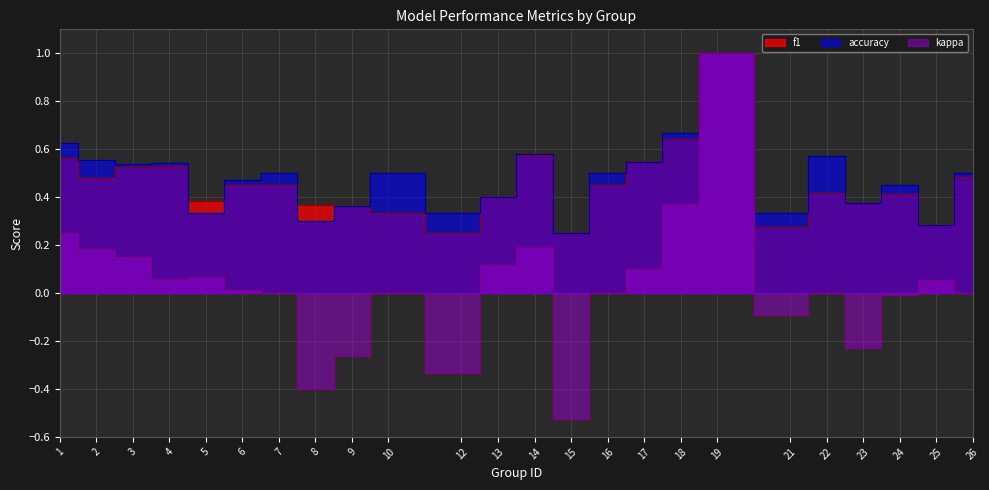

Which label corresponds to the smallest value in the chart?

15